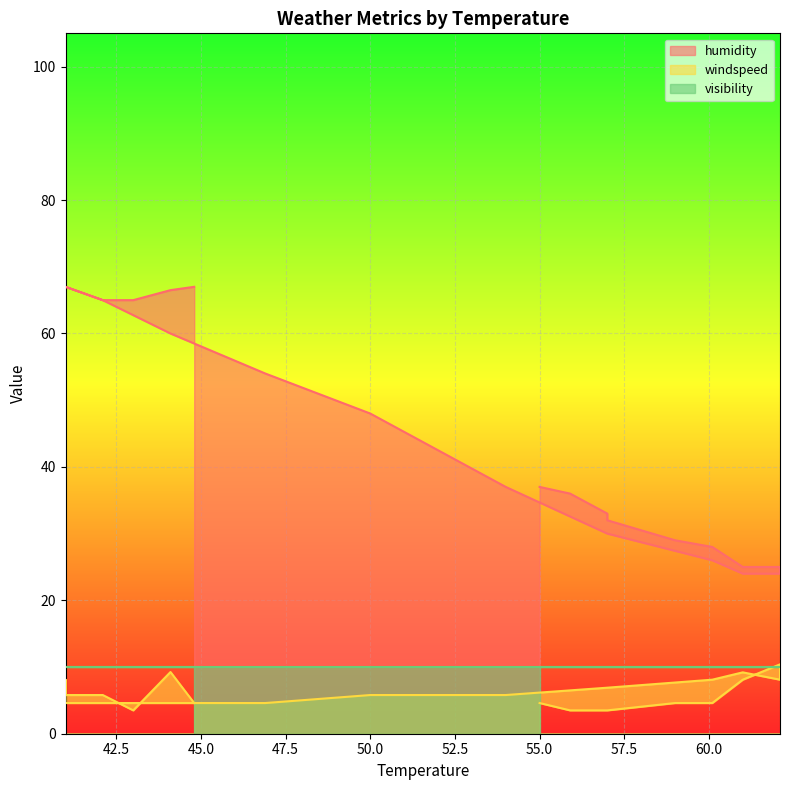

What is the difference between the maximum and minimum values in the windspeed series?

6.9